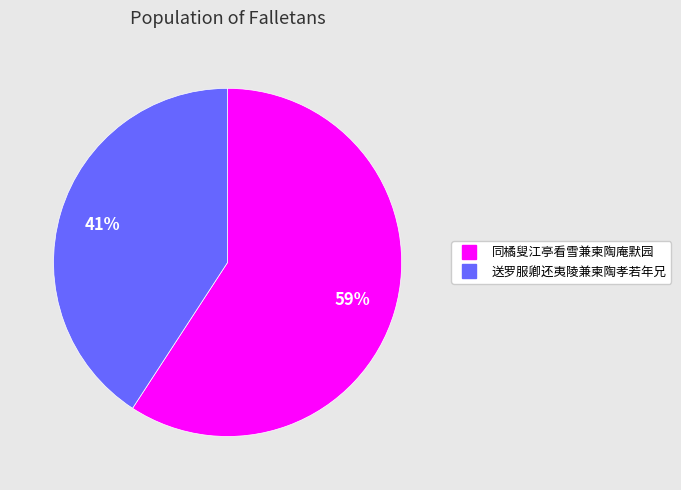

Rank the categories by value from highest to lowest.

同橘叟江亭看雪兼柬陶庵默园, 送罗服卿还夷陵兼柬陶孝若年兄